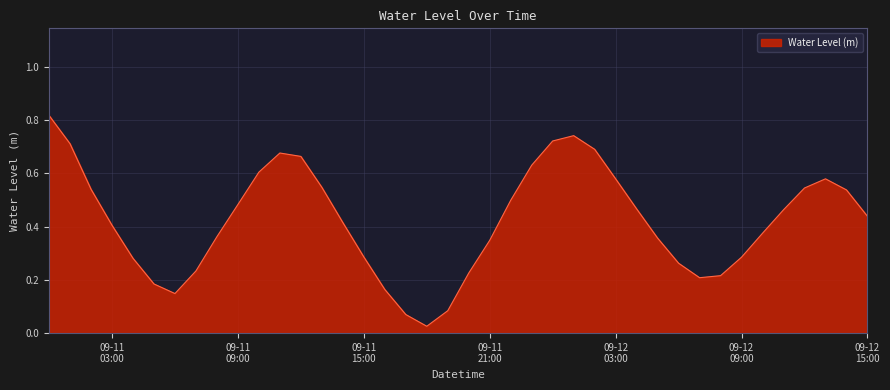

Which label corresponds to the smallest value in the chart?

2024-09-11 18:00:00